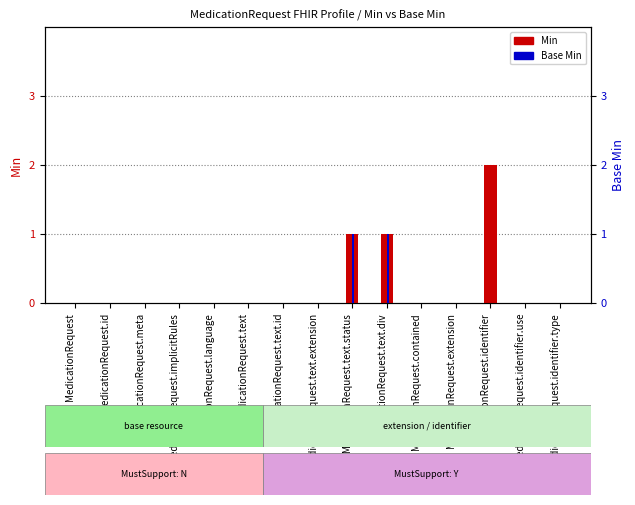

What position from the right is MedicationRequest.text.extension?

8